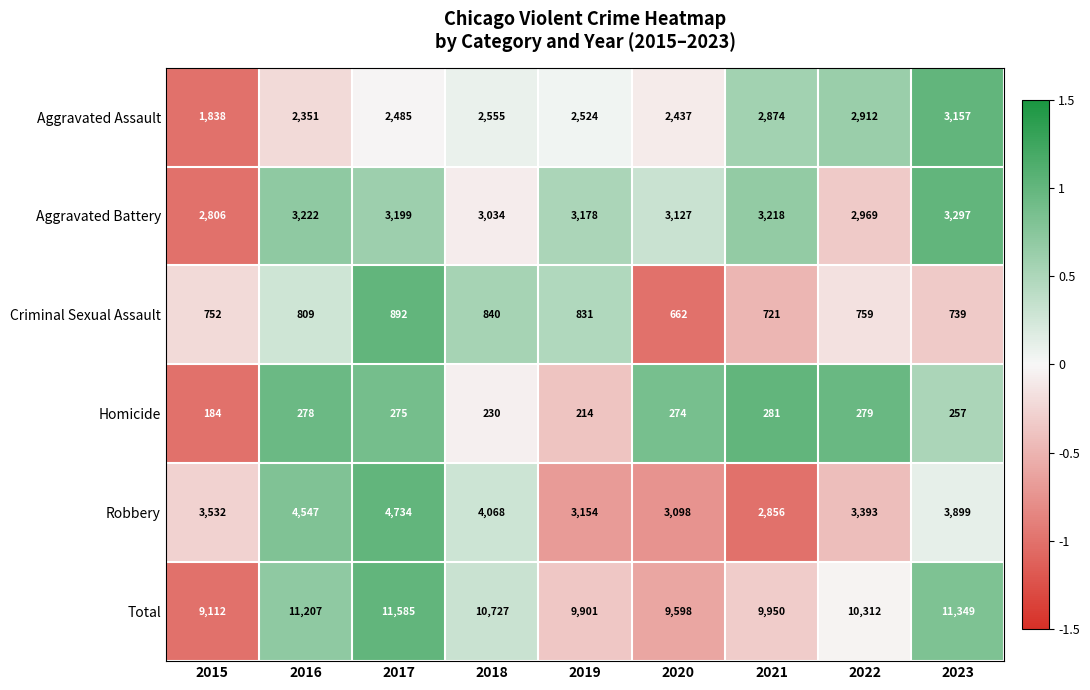

How many values in the Aggravated Assault series are below 2524?

4